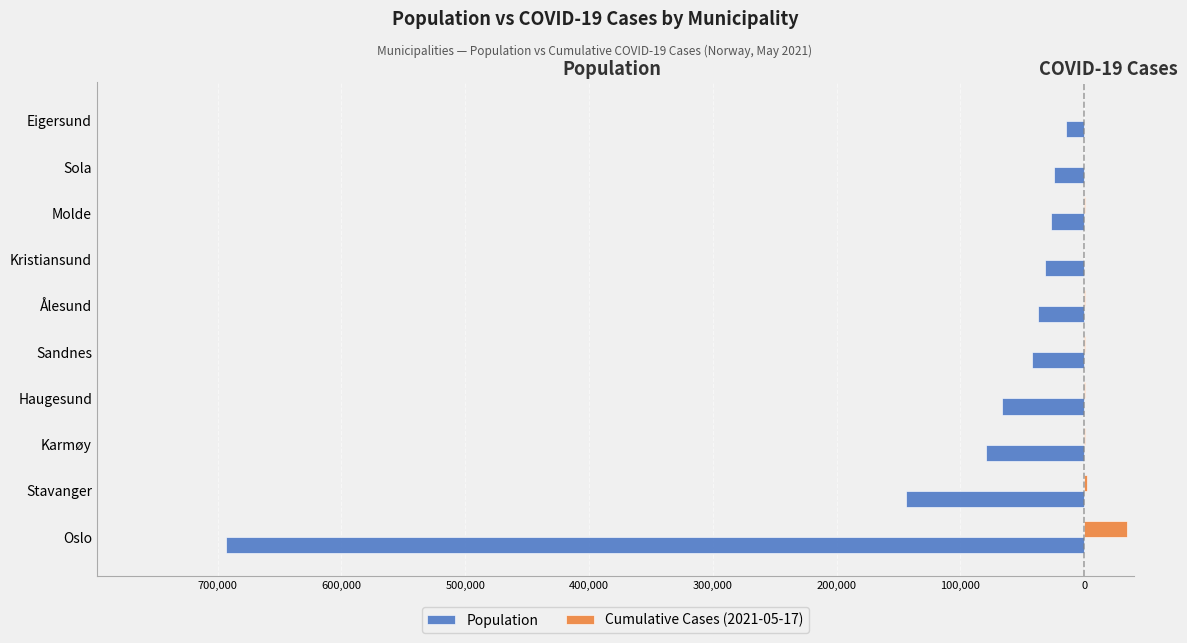

What are all the series names shown in the legend?

Population, Cumulative Cases (2021-05-17)